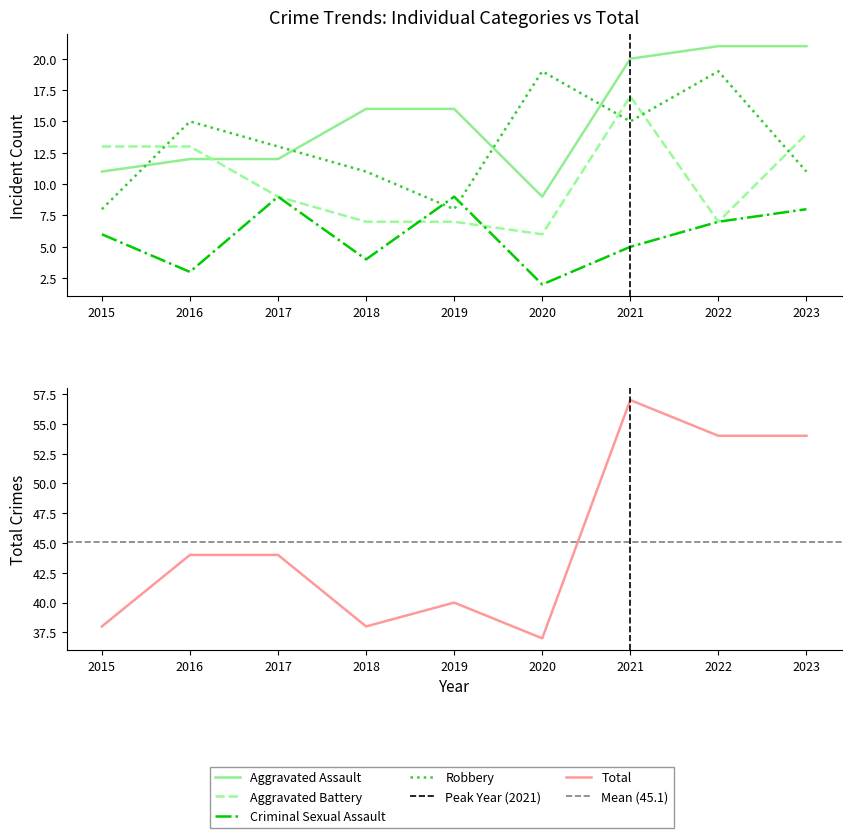

The value of Aggravated Assault at 2022 is 21. True or false?

True